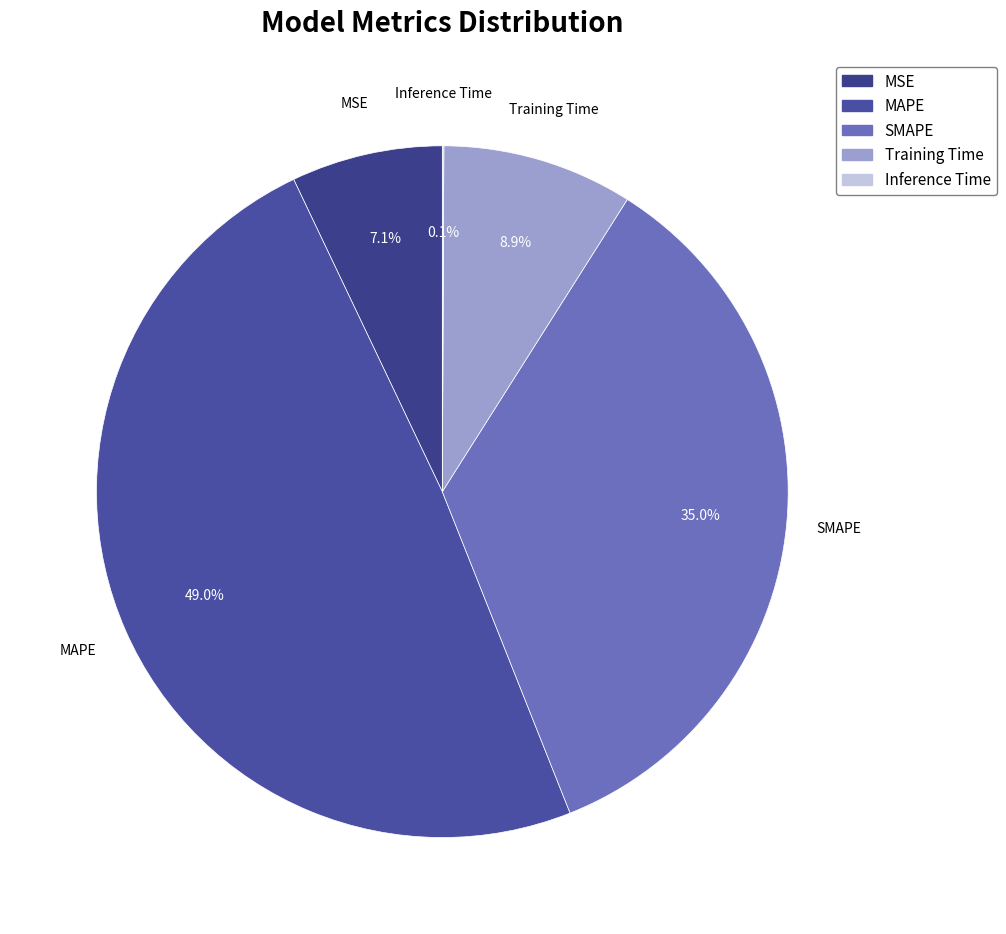

Is there a majority slice in this chart?

No